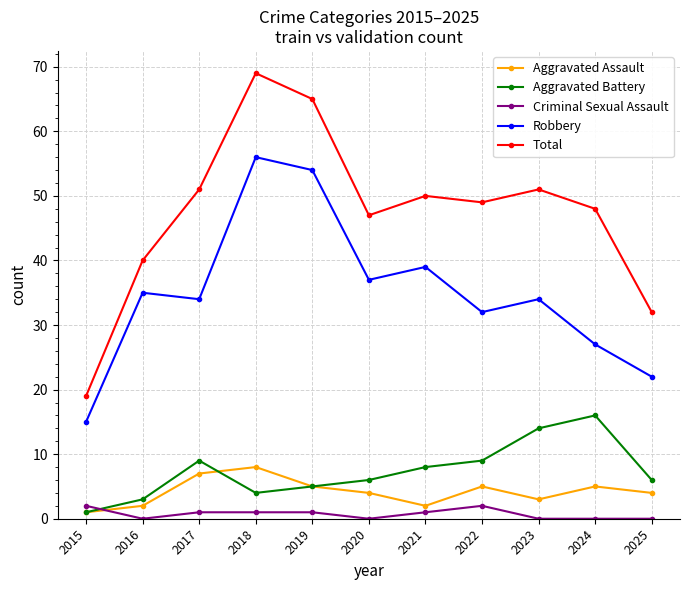

What is the highest value of the Total series?

69